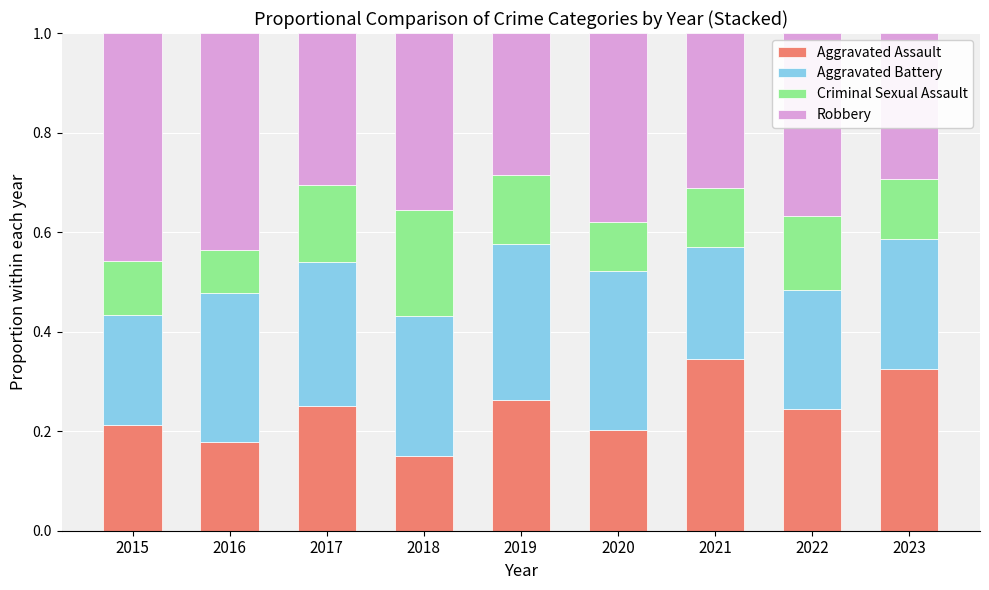

What is the total value across all series at 2023?

1.0